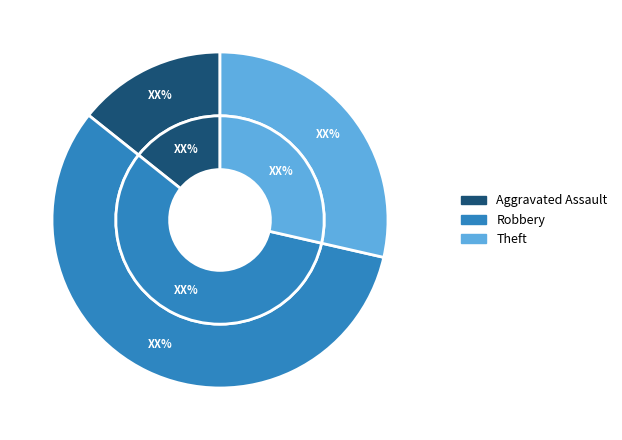

What is the change in value from Aggravated Assault to Theft?

+1